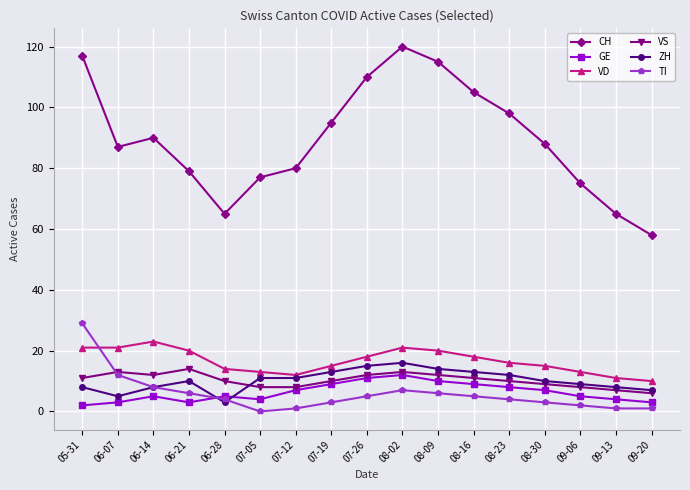

Reading right to left, list all the values displayed in this chart.

CH: 58	65	75	88	98	105	115	120	110	95	80	77	65	79	90	87	117
GE: 3	4	5	7	8	9	10	12	11	9	7	4	5	3	5	3	2
VD: 10	11	13	15	16	18	20	21	18	15	12	13	14	20	23	21	21
VS: 6	7	8	9	10	11	12	13	12	10	8	8	10	14	12	13	11
ZH: 7	8	9	10	12	13	14	16	15	13	11	11	3	10	8	5	8
TI: 1	1	2	3	4	5	6	7	5	3	1	0	4	6	8	12	29